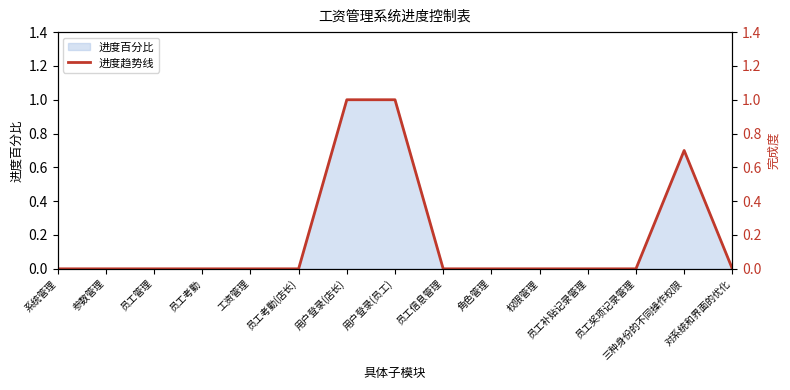

Does the chart have visible grid lines?

No